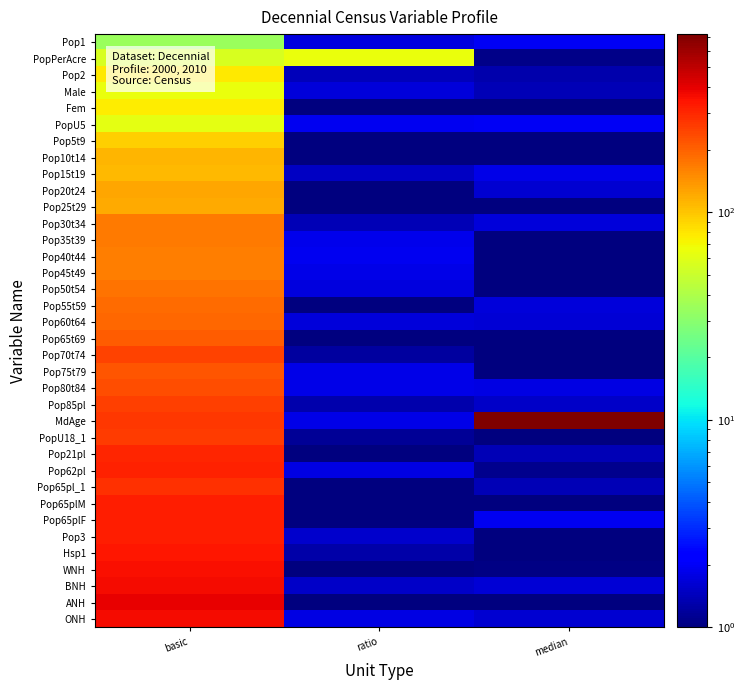

At which category is the sum across all series the highest?

basic